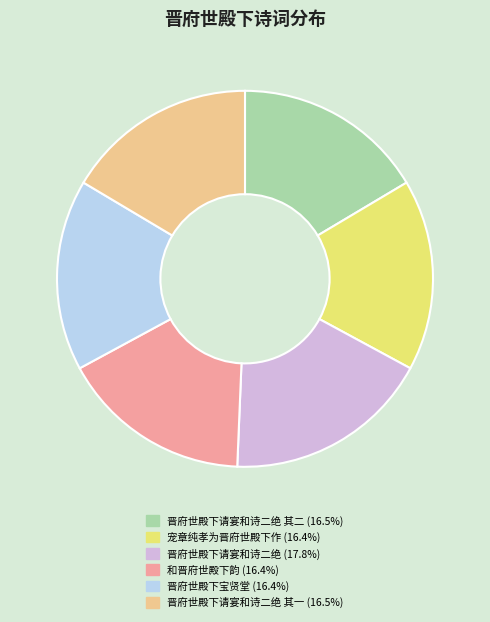

Combined, do 宠章纯孝为晋府世殿下作 (16.4%) and 晋府世殿下宝贤堂 (16.4%) account for over 50%?

No